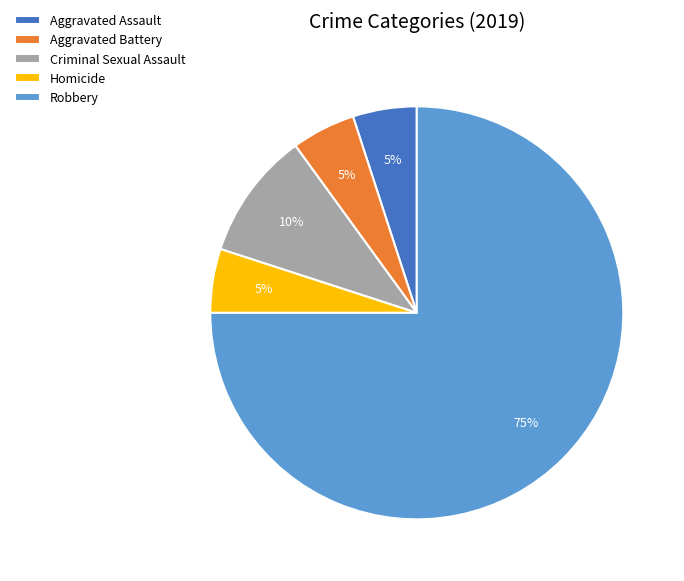

To the nearest percent, what is the combined percentage of Criminal Sexual Assault and Robbery?

85%